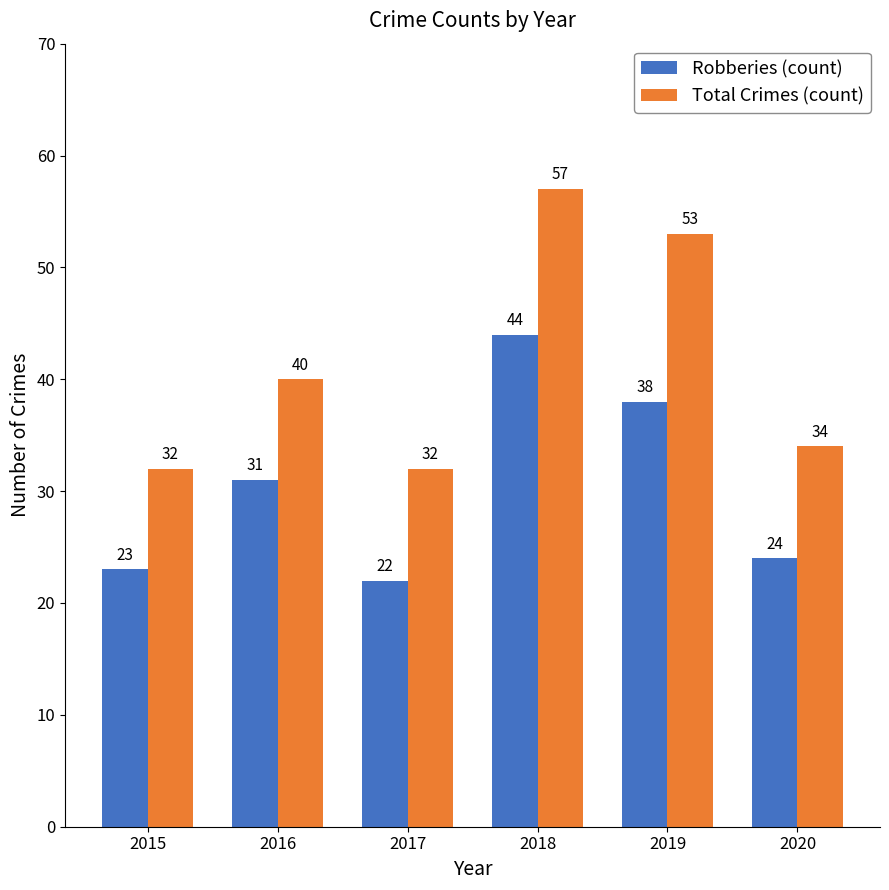

Where is Robberies (count) nearest to the value 33?

2016